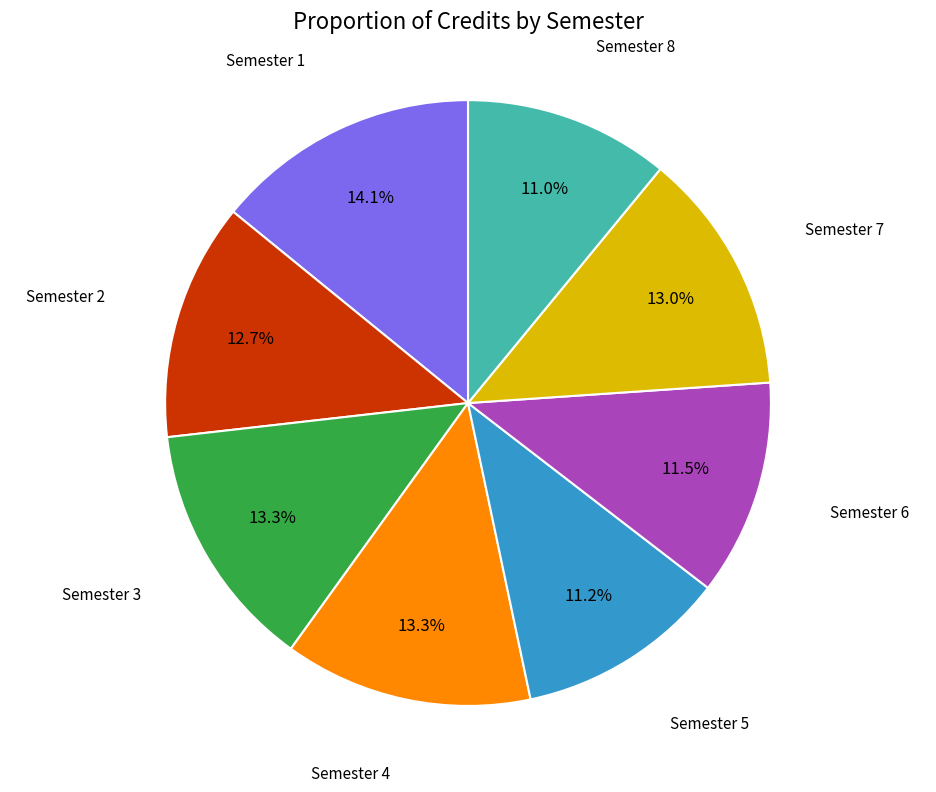

What percentage is the Semester 7 slice, to the nearest percent?

13%